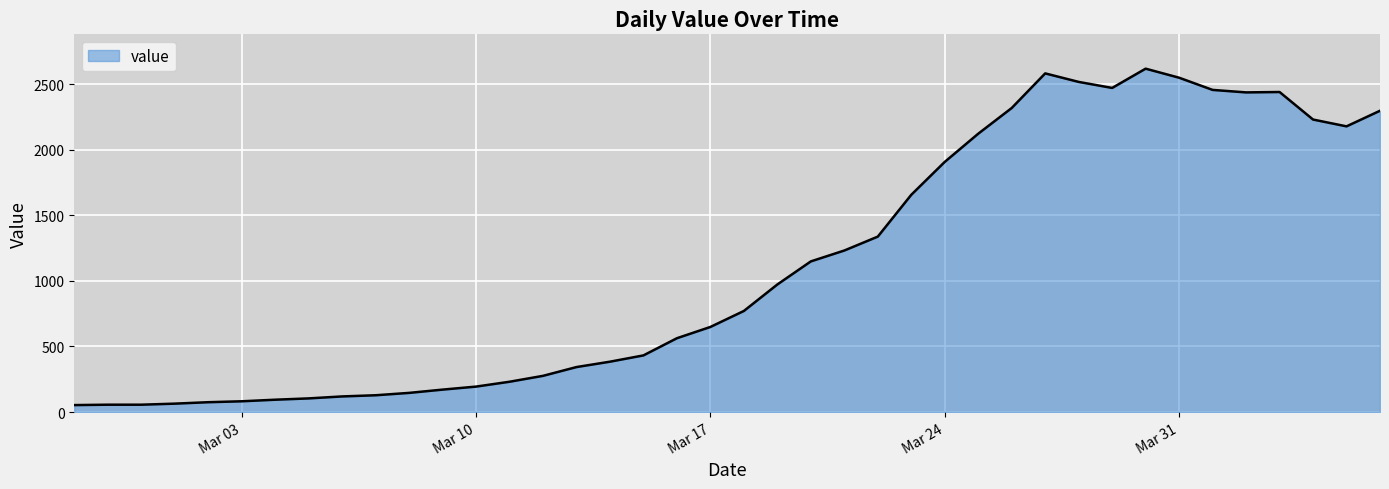

What is the maximum value shown in the chart?

2619